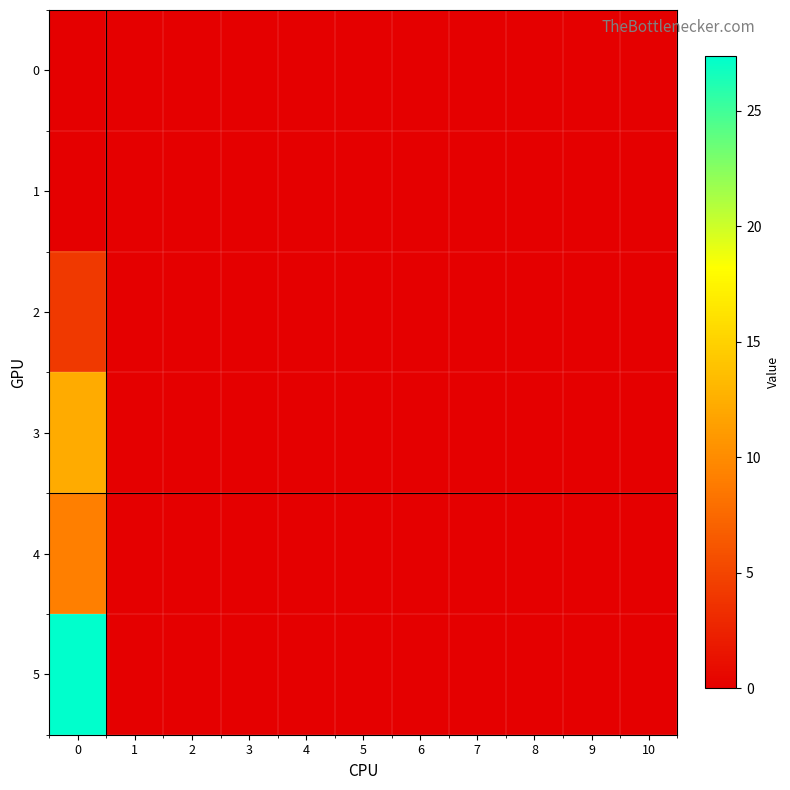

Reading left to right, what are all the values shown in this chart?

row_0: 0.0	0.0	0.0	0.0	0.0	0.0	0.0	0.0	0.0	0.0	0.0
row_1: 0.0	0.0	0.0	0.0	0.0	0.0	0.0	0.0	0.0	0.0	0.0
row_2: 4.1	0.0	0.0	0.0	0.0	0.0	0.0	0.0	0.0	0.0	0.0
row_3: 12.2	0.0	0.0	0.0	0.0	0.0	0.0	0.0	0.0	0.0	0.0
row_4: 9.1	0.0	0.0	0.0	0.0	0.0	0.0	0.0	0.0	0.0	0.0
row_5: 27.3	0.0	0.0	0.0	0.0	0.0	0.0	0.0	0.0	0.0	0.0